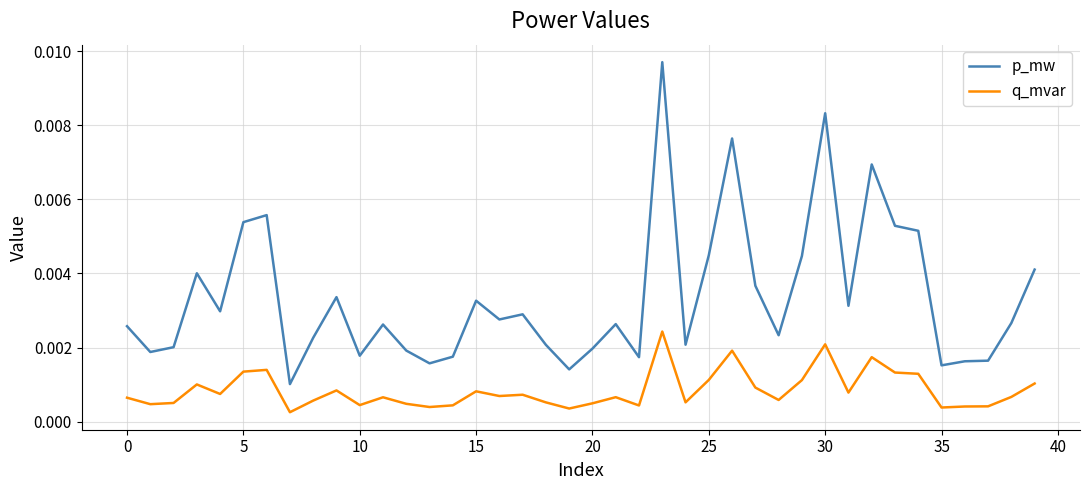

What are all the series names shown in the legend?

p_mw, q_mvar